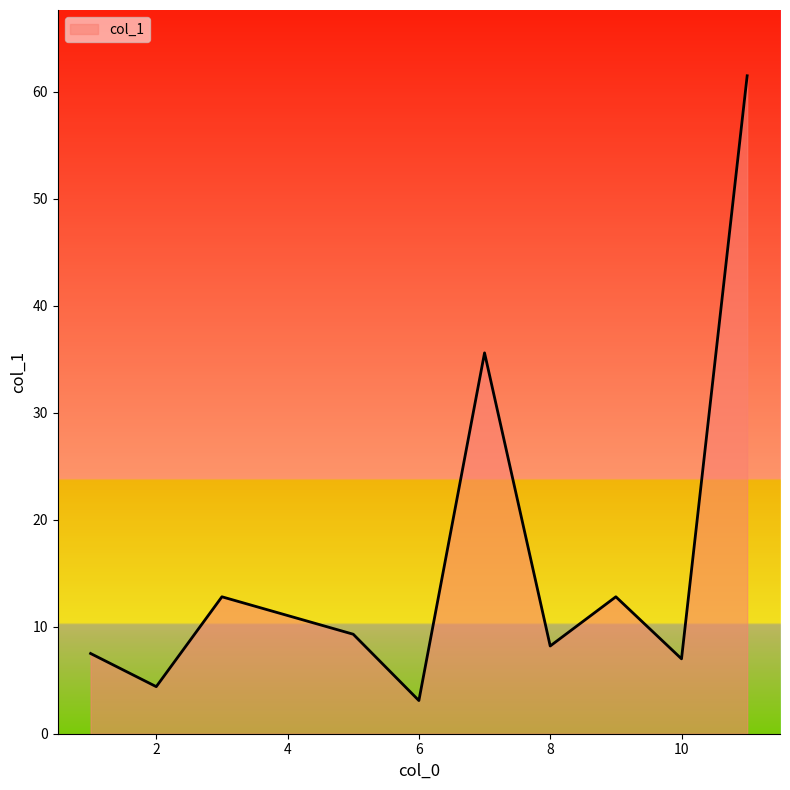

What is the maximum value shown in the chart?

61.5